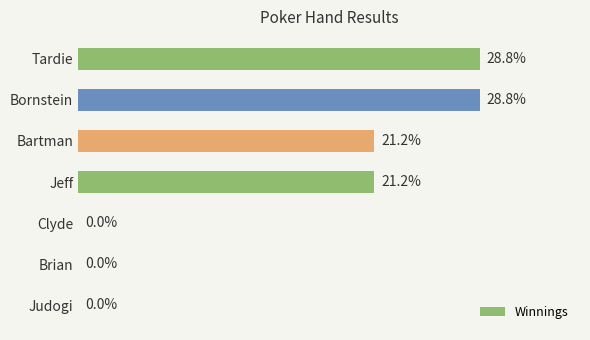

Are the bars horizontal?

Yes